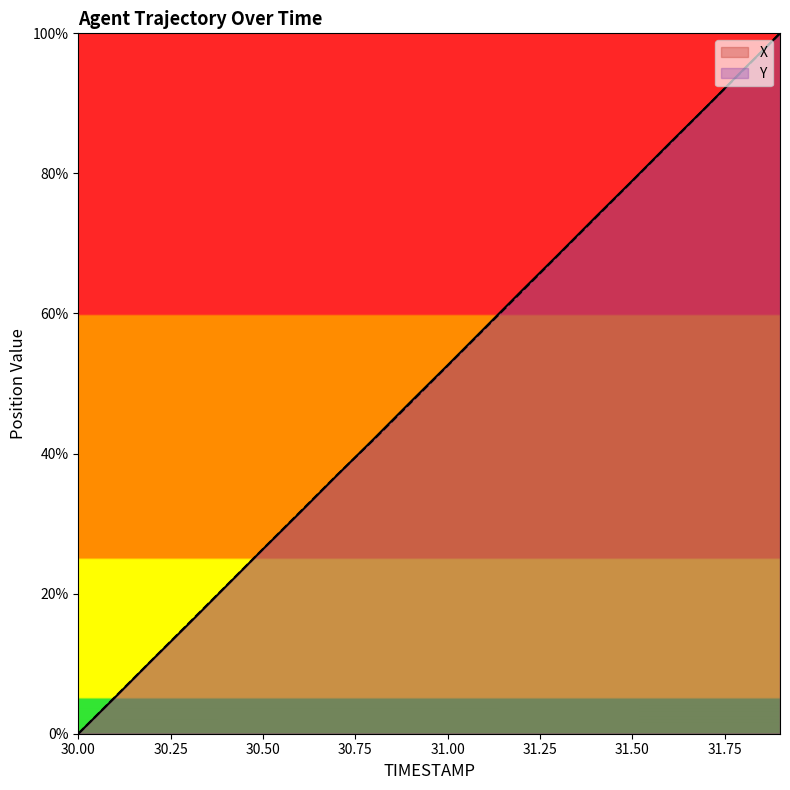

Which label corresponds to the largest value in the chart?

31.9